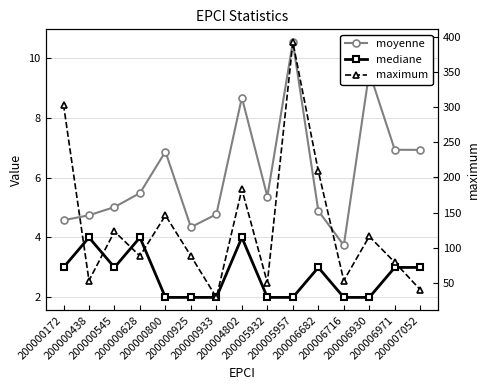

How many values in the mediane series exceed 3?

3